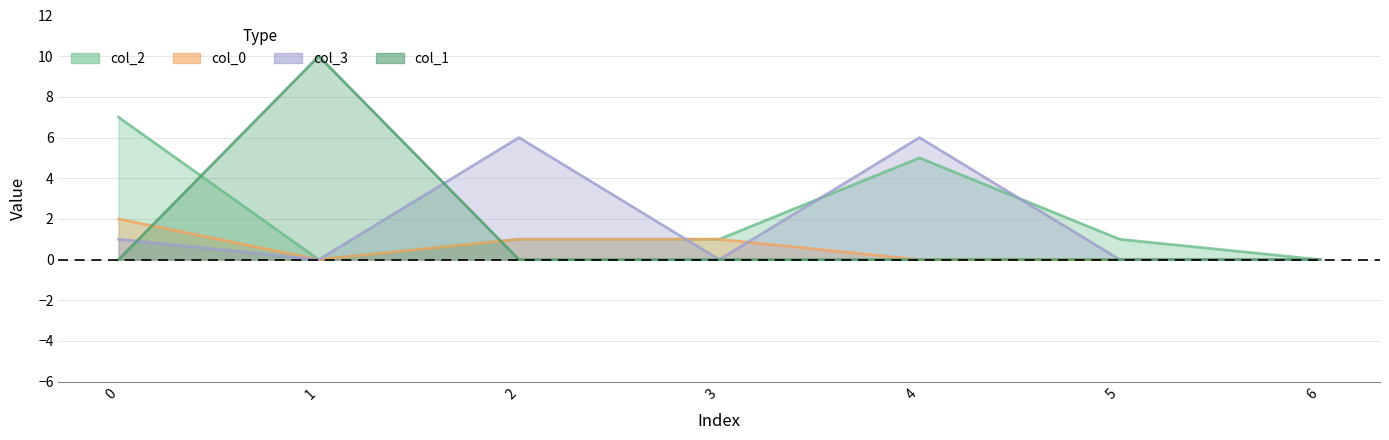

What are all the series names shown in the legend?

col_2, col_0, col_3, col_1